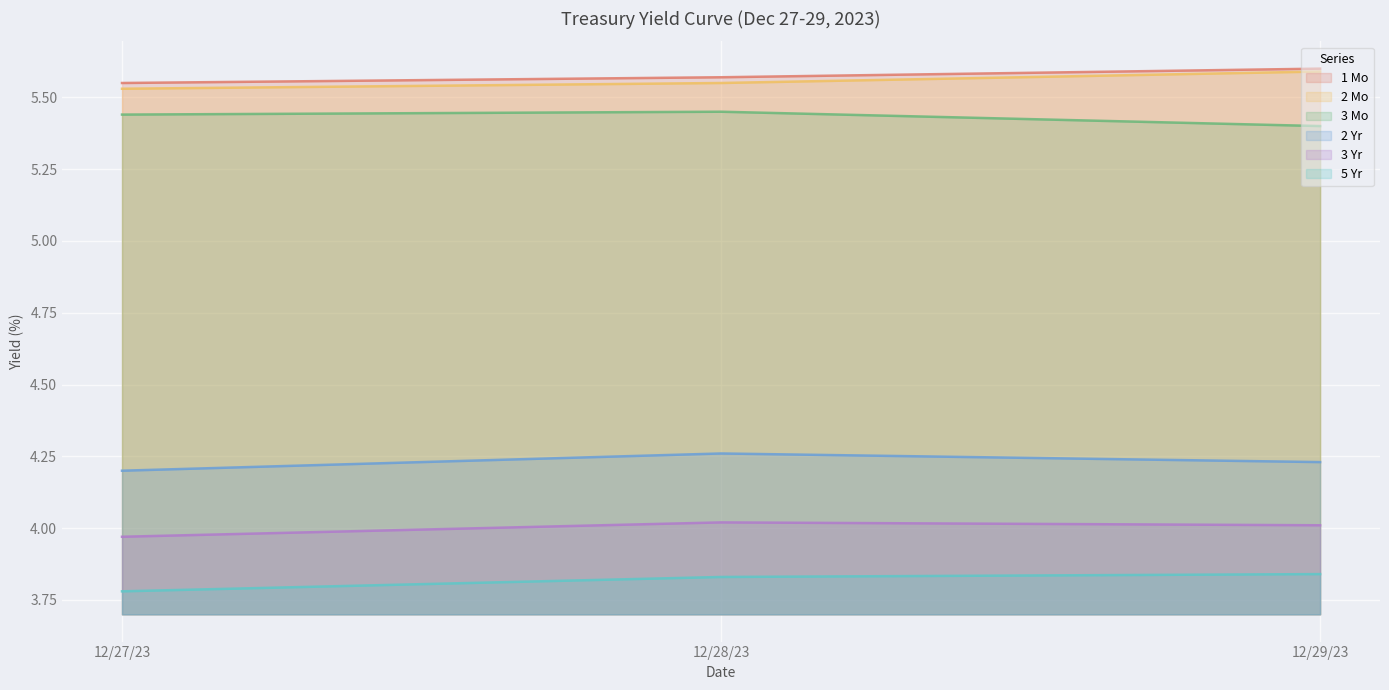

How many lines are shown in the chart?

6